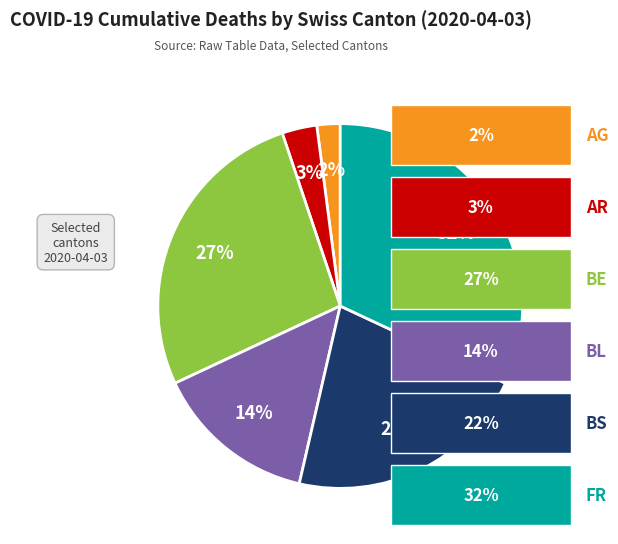

Does any single category account for the majority?

No